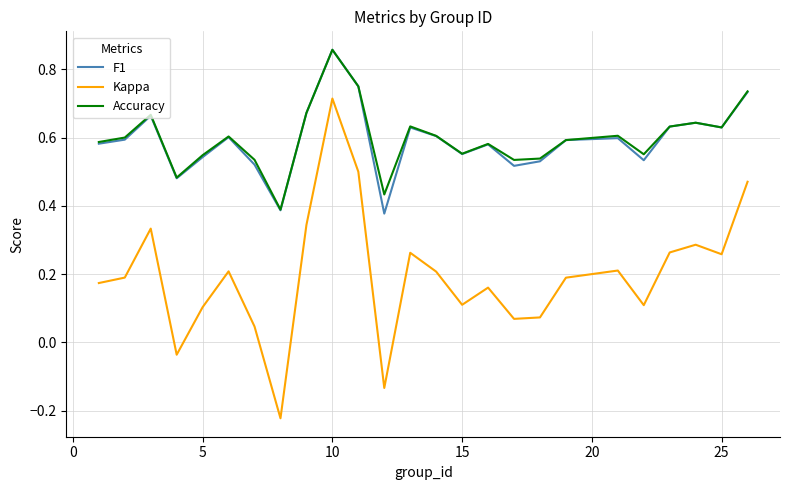

True or false: Kappa and F1 intersect in this chart.

False